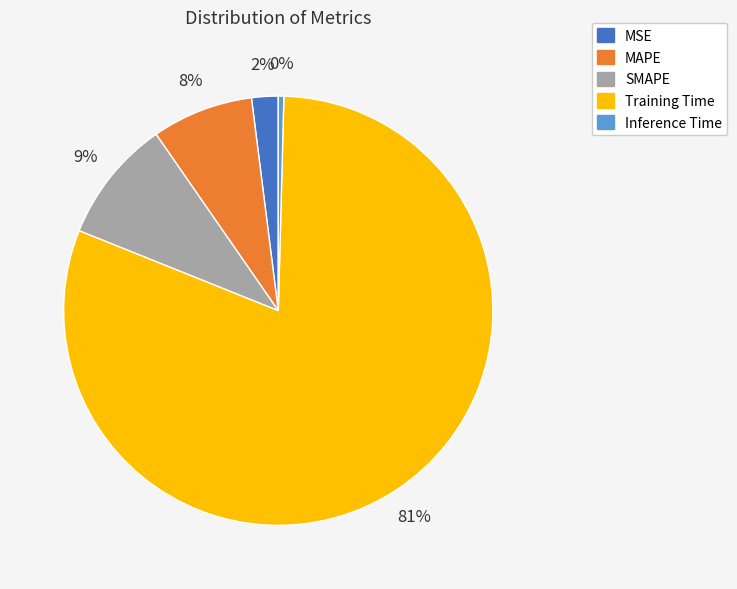

True or false: Inference Time accounts for 14% of the total.

False